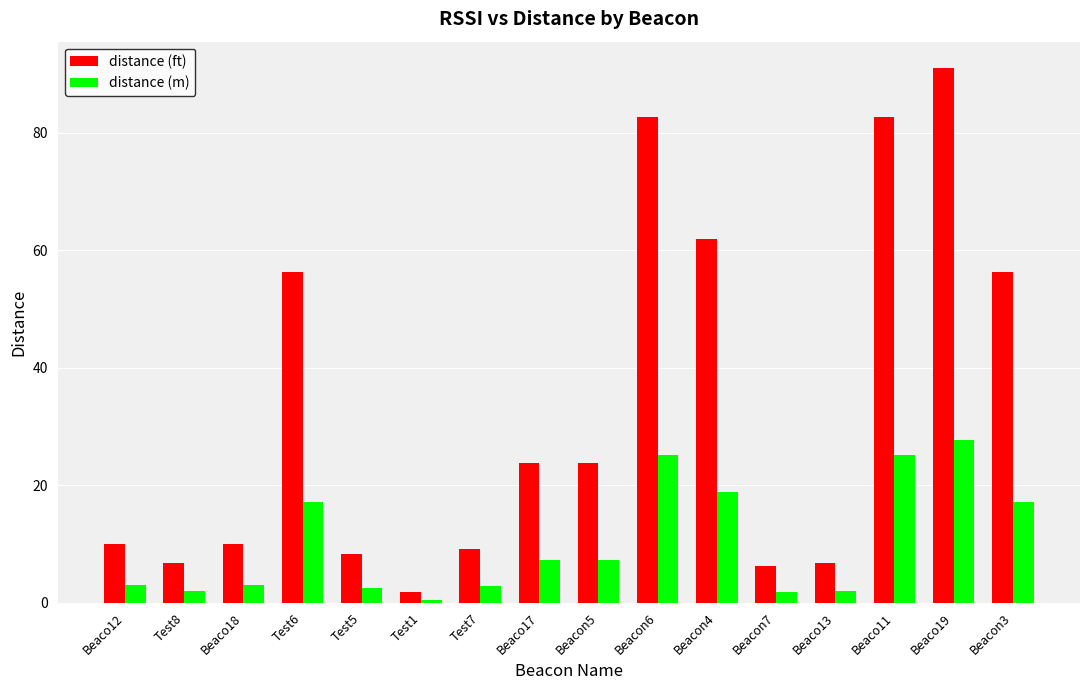

What is the difference between the highest and lowest values at Beaco18?

7.0